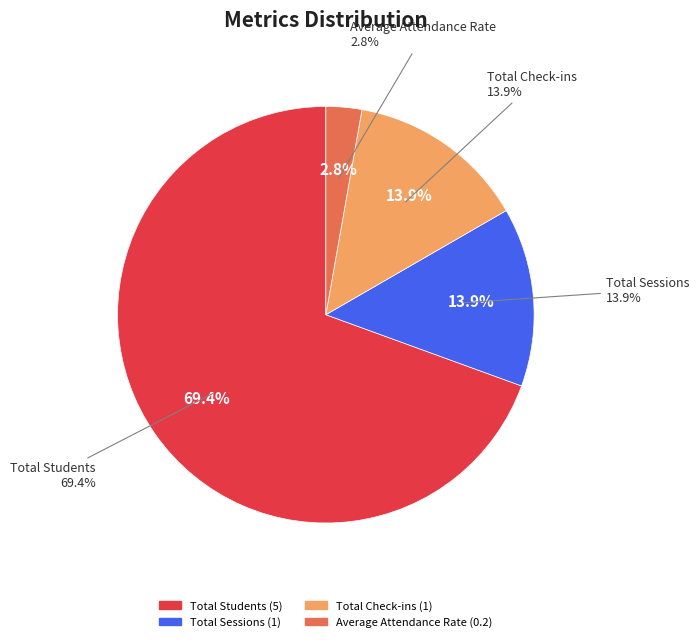

To the nearest percent, what percentage of the pie is Average Attendance Rate?

3%